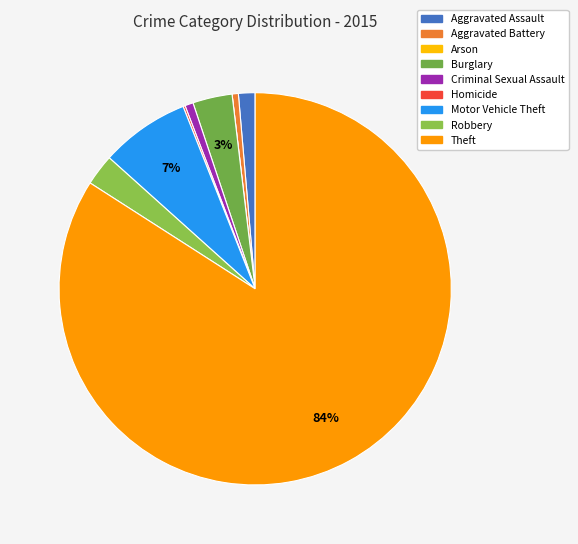

Count the number of slices in the pie.

9